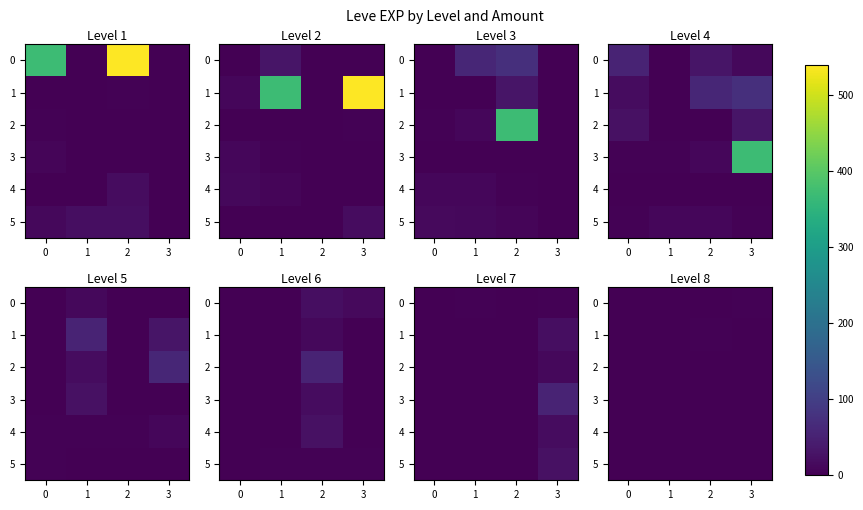

Which series changed the most between 1 and 2?

1